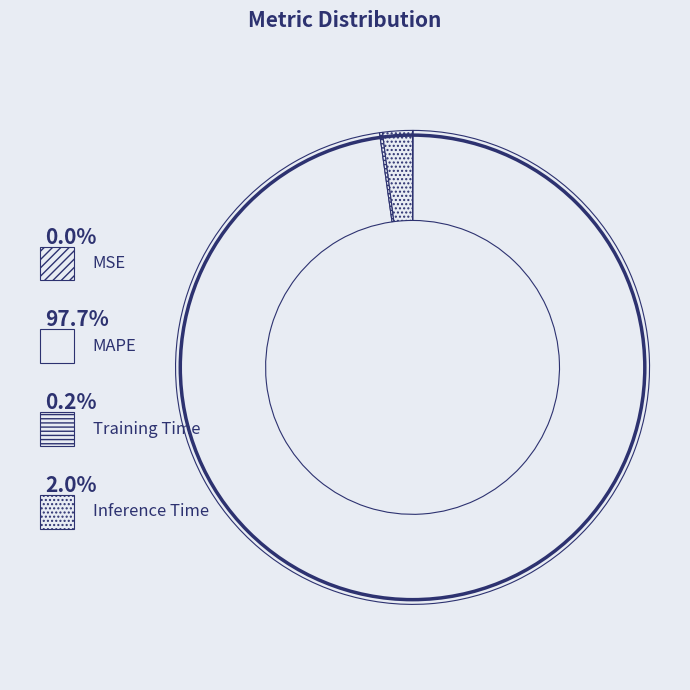

Between Training Time and Inference Time, which is larger?

Inference Time